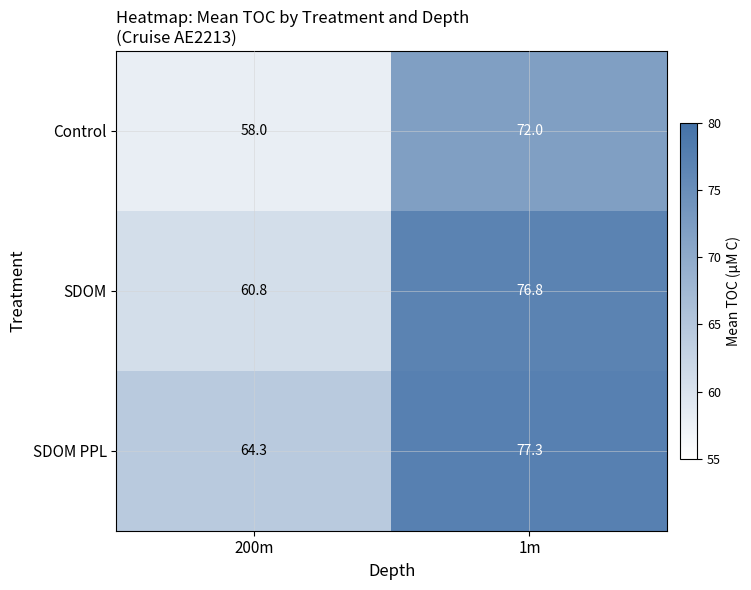

List the series in order of their overall mean, highest first.

SDOM PPL, SDOM, Control